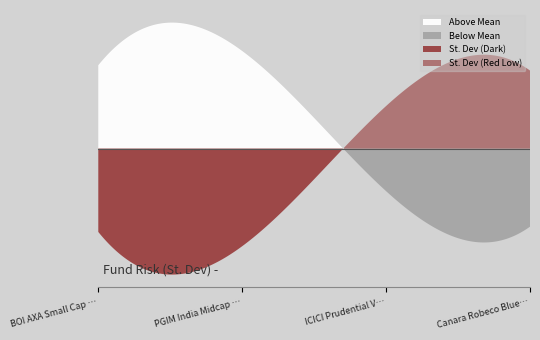

Does the chart have visible grid lines?

No